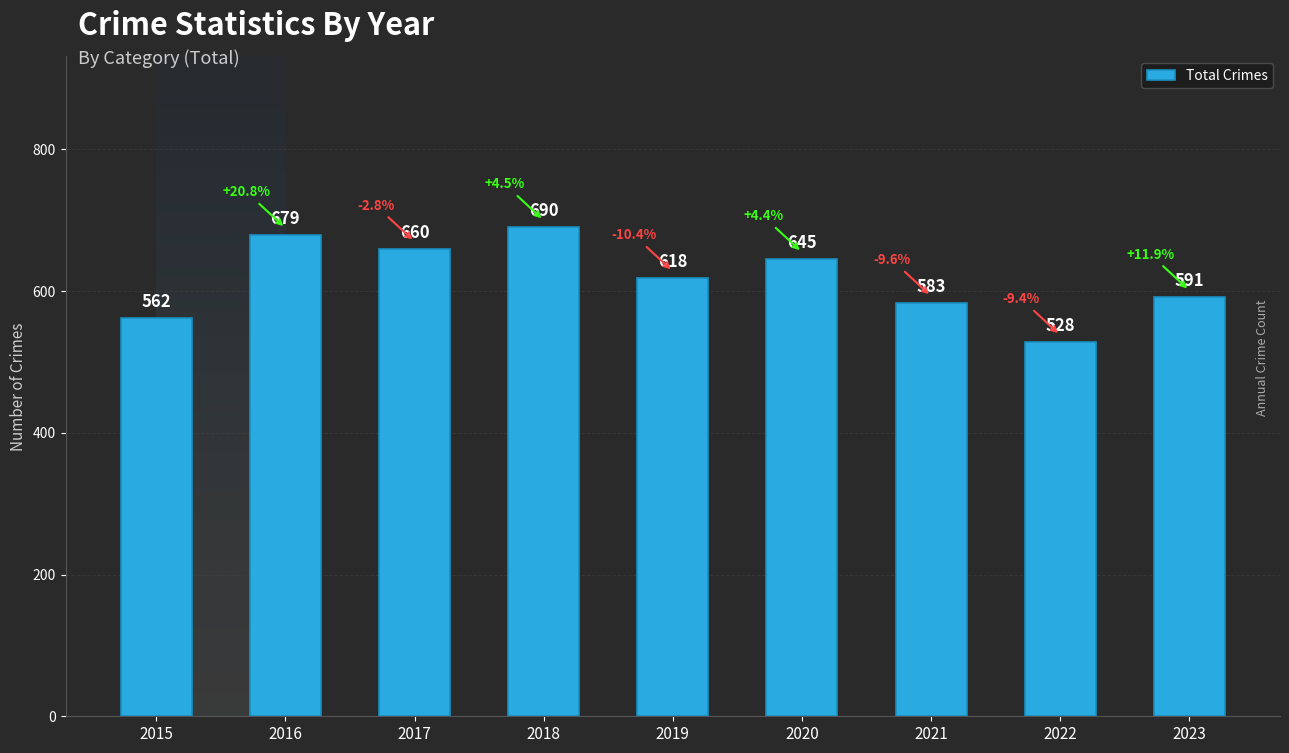

Reading left to right, extract all data points from this chart.

562	679	660	690	618	645	583	528	591